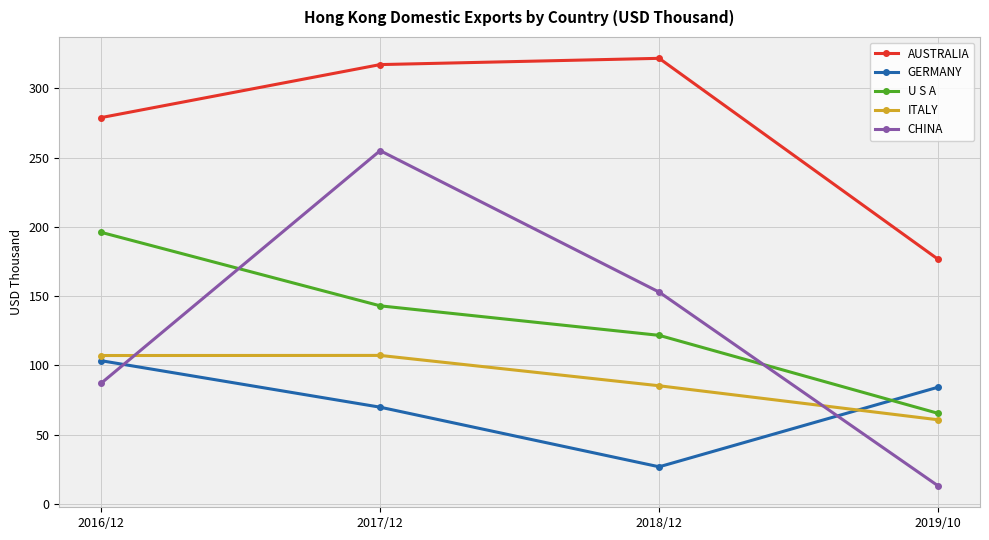

What is the value of the CHINA point at the 4th from the left?

13.0